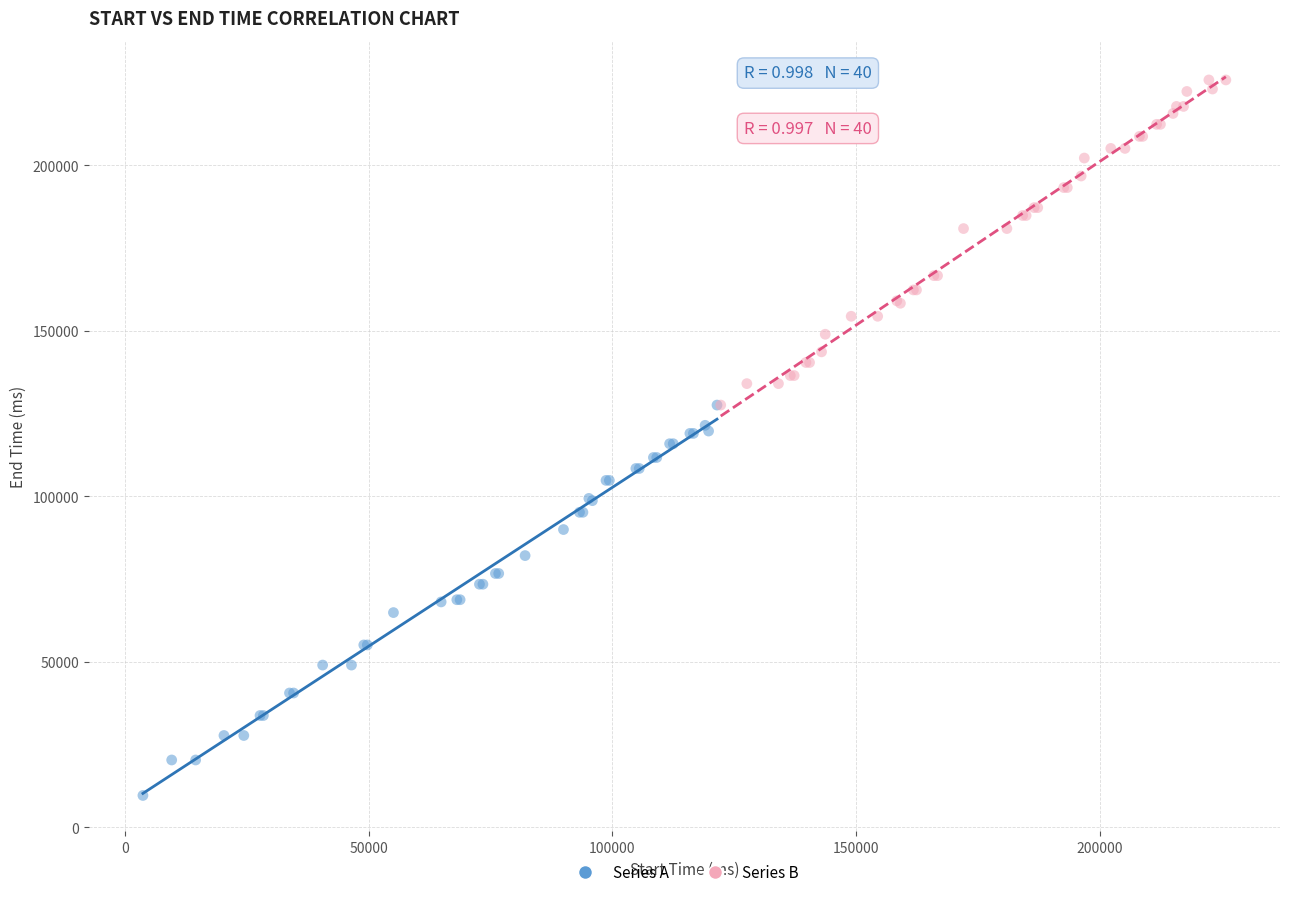

Which series has the largest Y range (max minus min)?

Series A